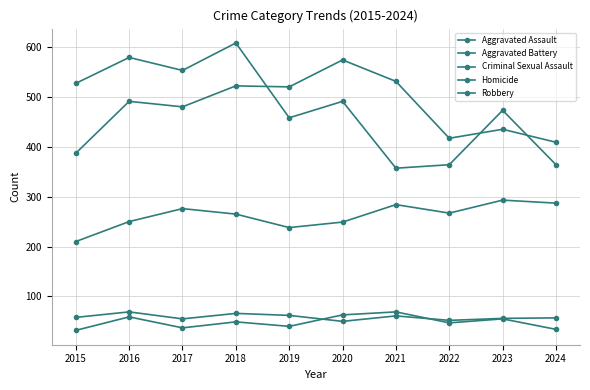

How many lines are shown in the chart?

5